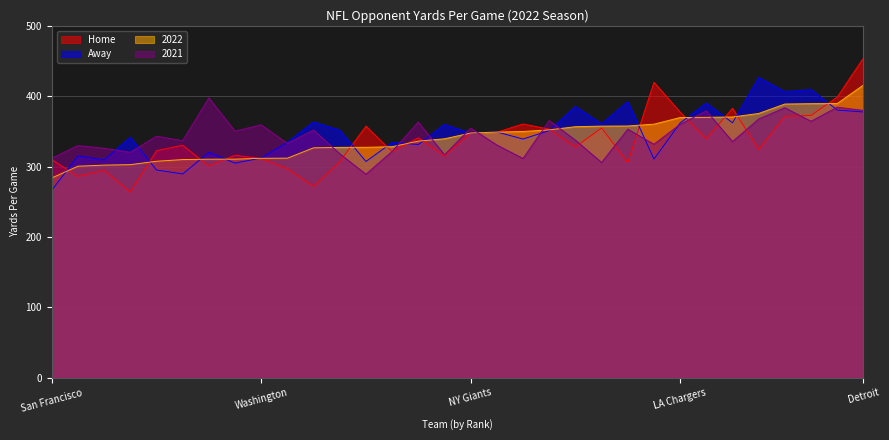

Does the chart display data point markers on the line(s)?

No